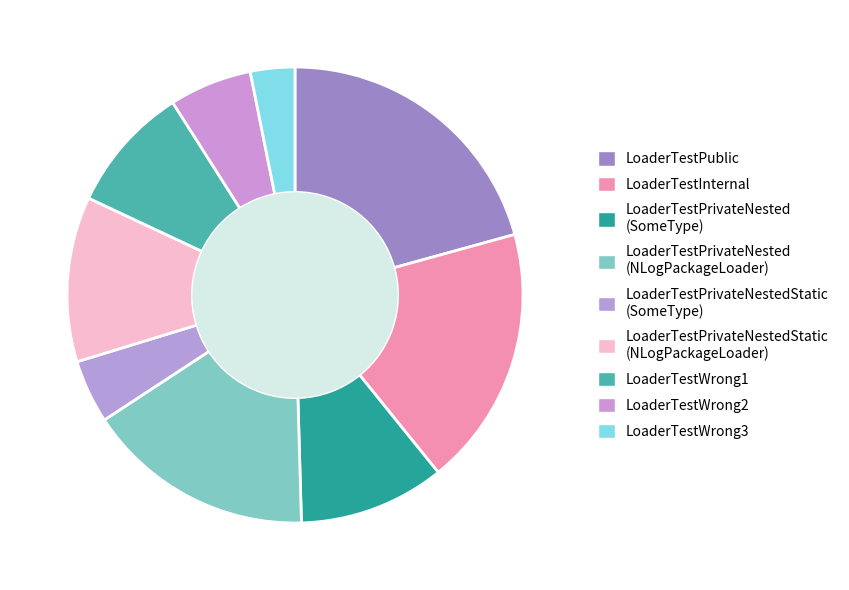

Which category has the smallest portion of the pie?

LoaderTestWrong3